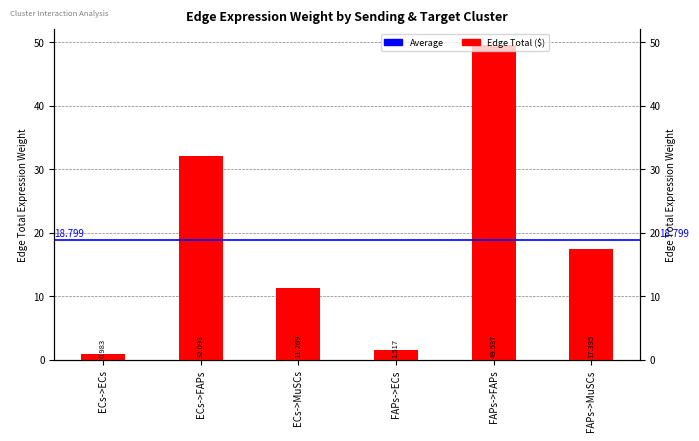

List the labels in order of value, largest first.

FAPs->FAPs, ECs->FAPs, FAPs->MuSCs, ECs->MuSCs, FAPs->ECs, ECs->ECs